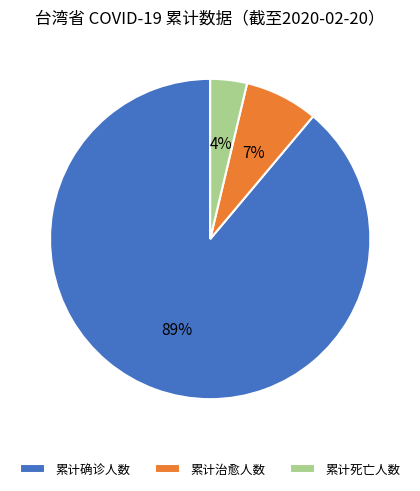

To the nearest percent, what is the combined percentage of 累计确诊人数 and 累计死亡人数?

93%